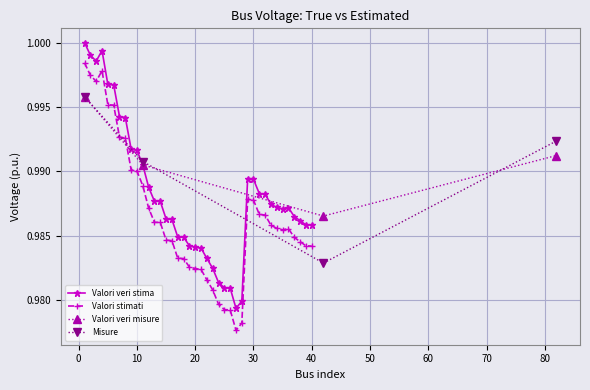

Between which two adjacent categories do Valori veri misure and Misure first intersect?

11 and 42